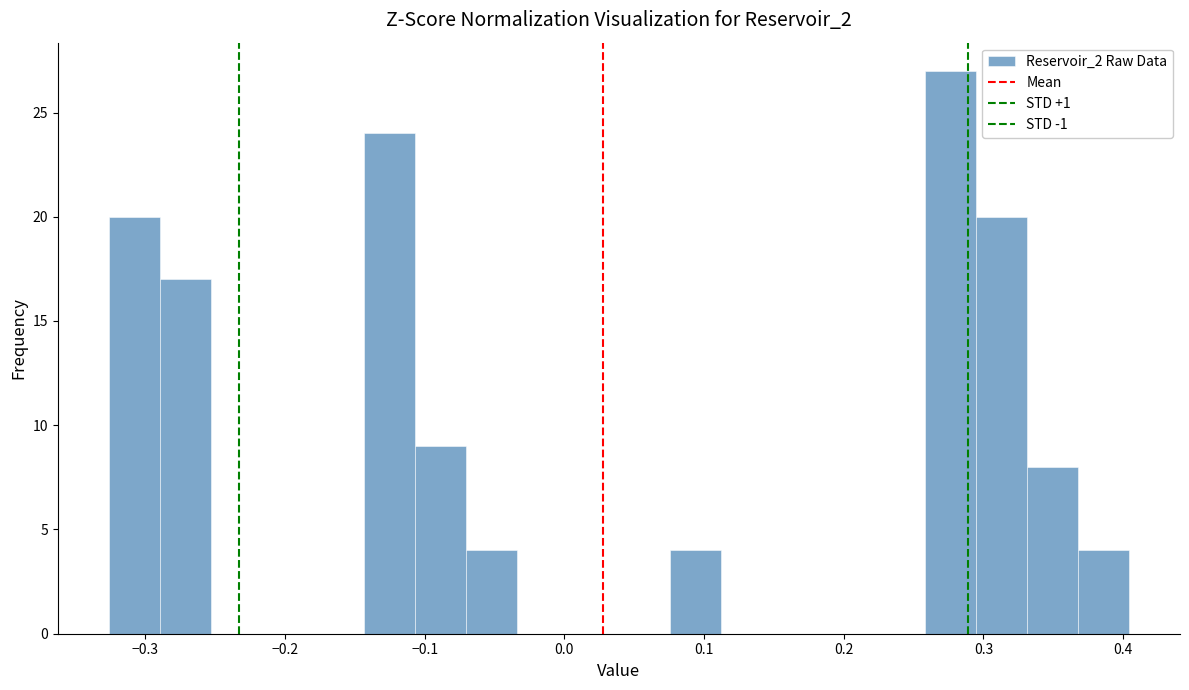

Around what value on the x-axis is the tallest bar? Give the approximate position of its centre, as read against the axis.

0.28